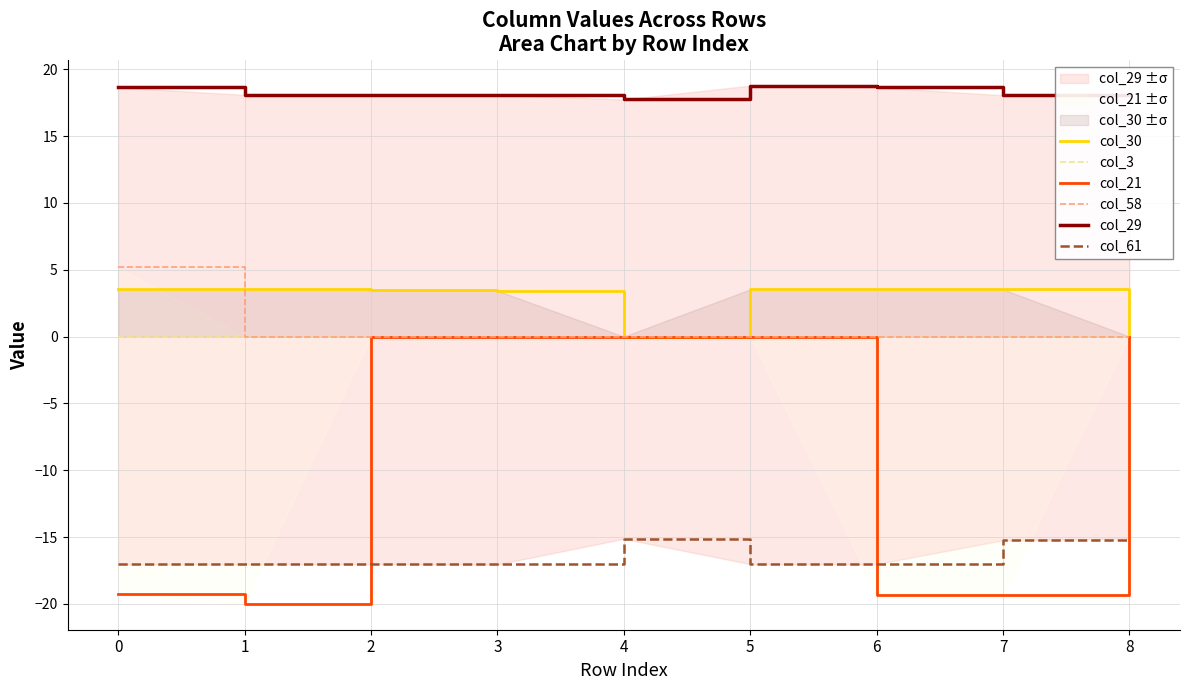

Between 5 and 6, which is larger?

6